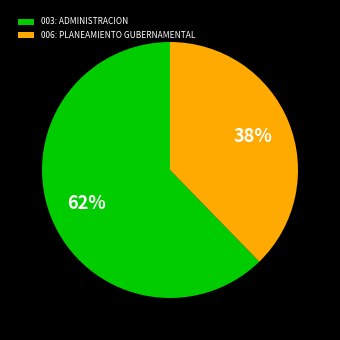

True or false: 003: ADMINISTRACION accounts for 62% of the total.

True